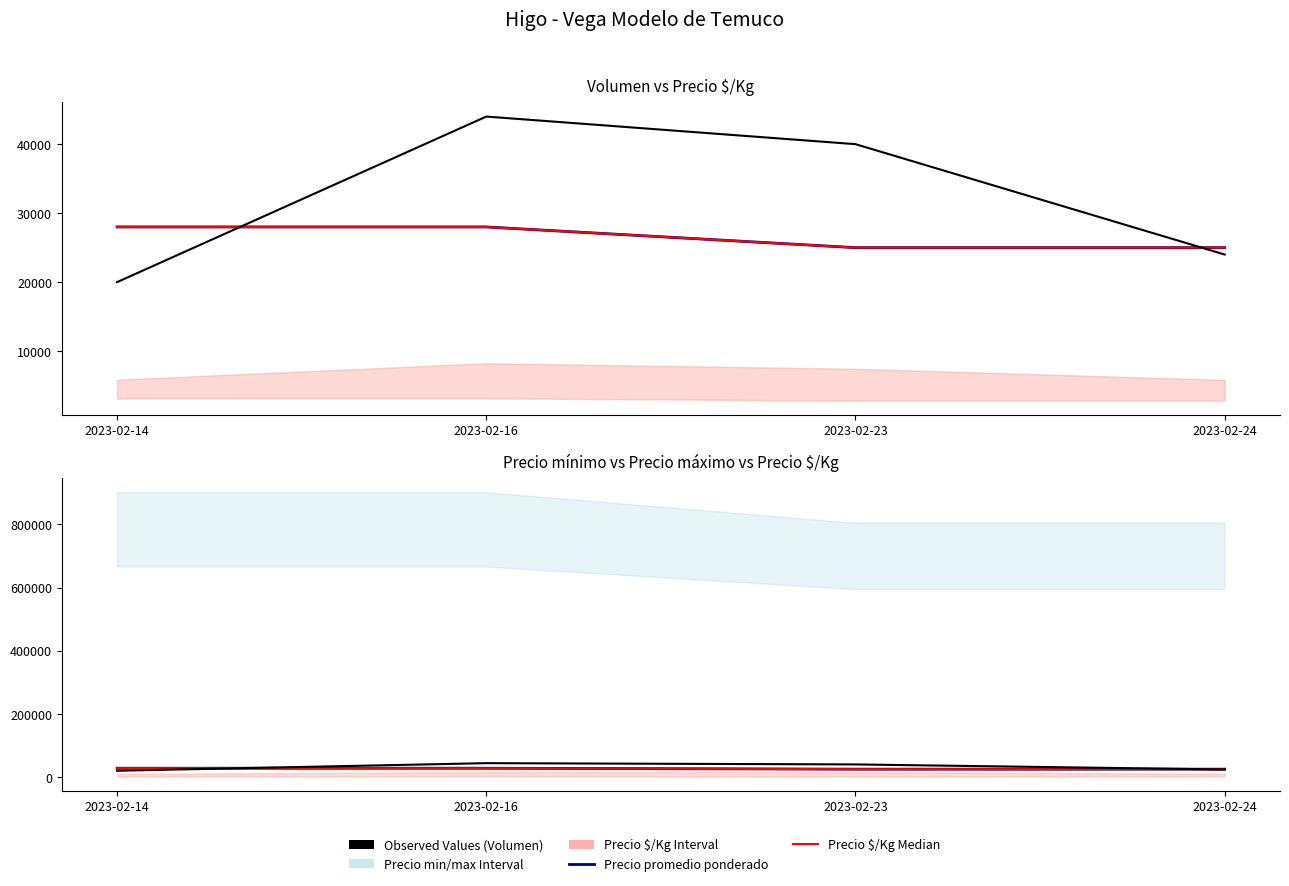

True or false: Precio promedio ponderado and Precio $/Kg × 8 intersect in this chart.

False